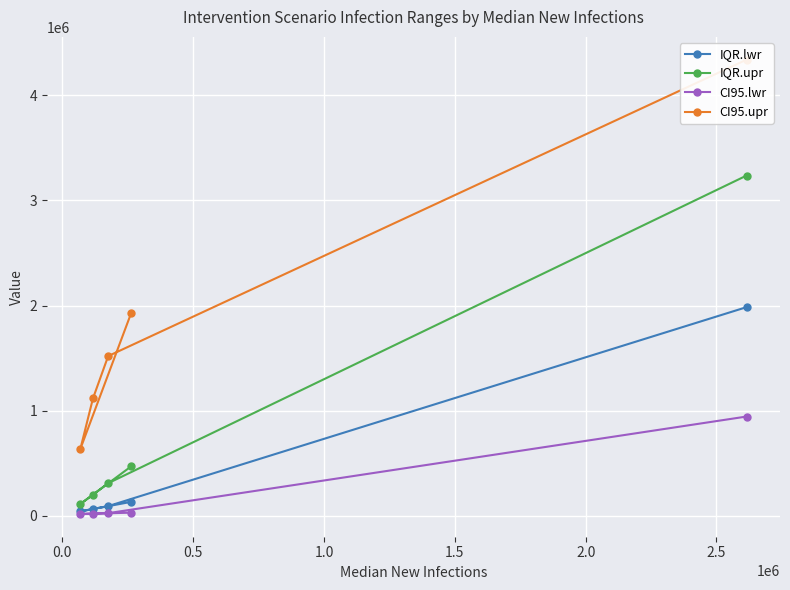

What is the maximum value for IQR.lwr?

1985154